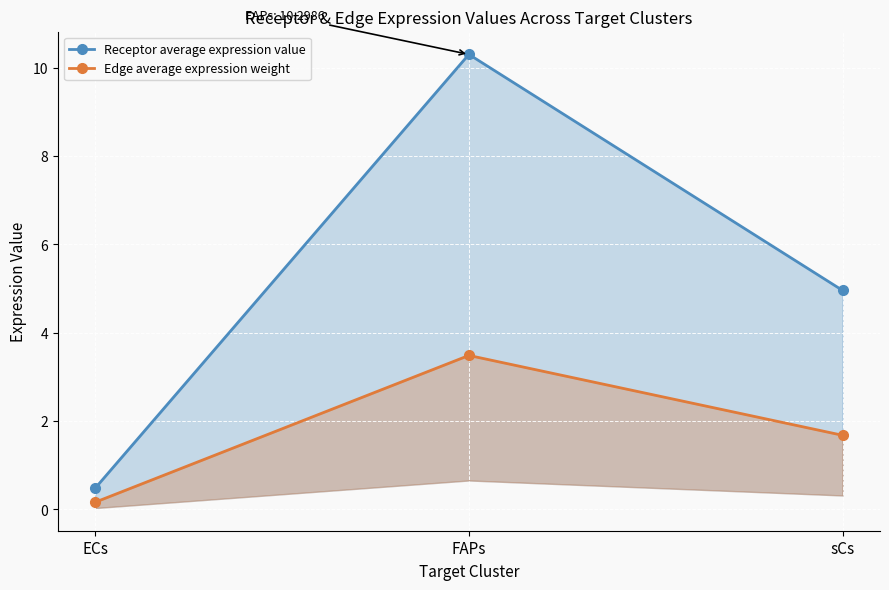

True or false: Edge average expression weight has a value of 0.1 at ECs.

False